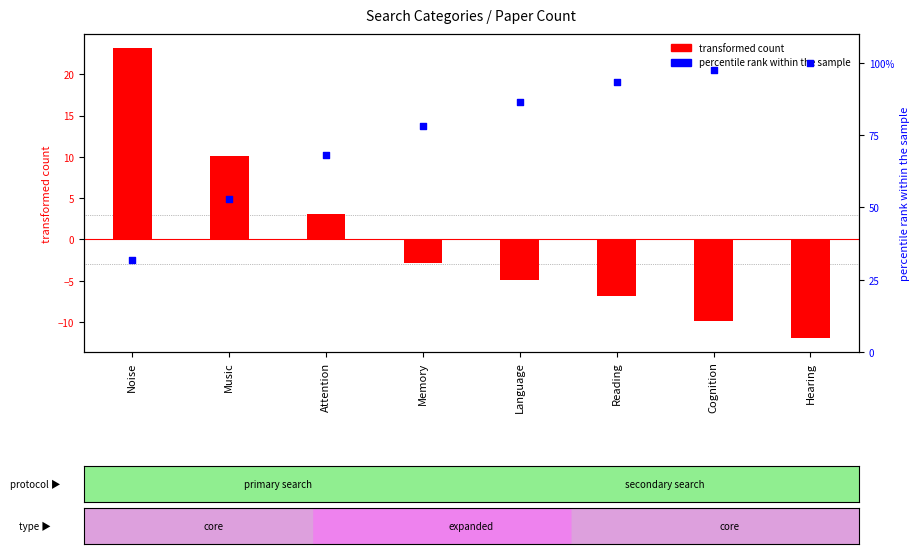

Which has a higher value, Memory or Noise?

Memory